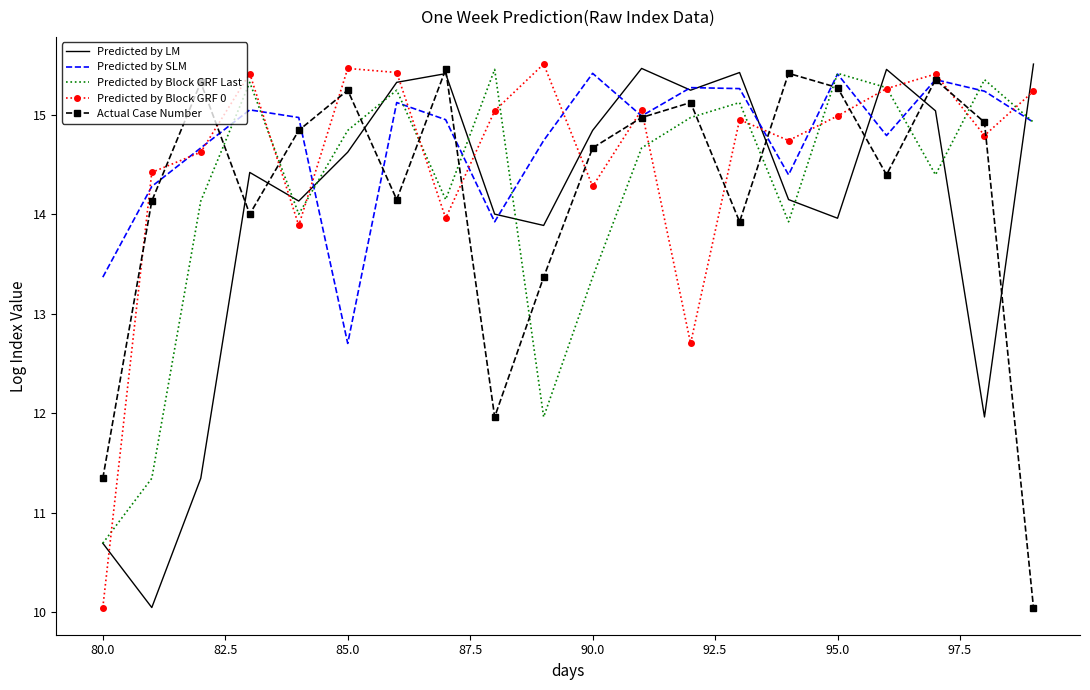

What is the highest value of the Actual Case Number series?

15.5